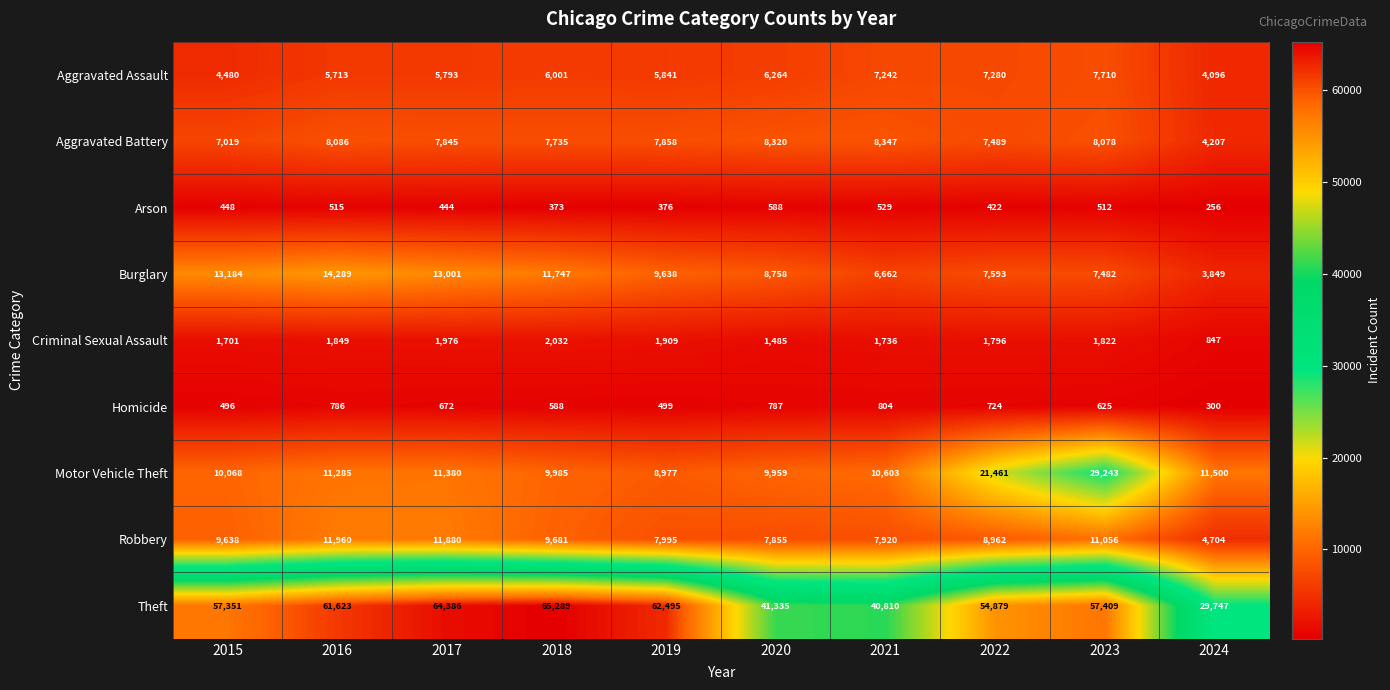

The Criminal Sexual Assault series shows 685 at 2016. True or false?

False